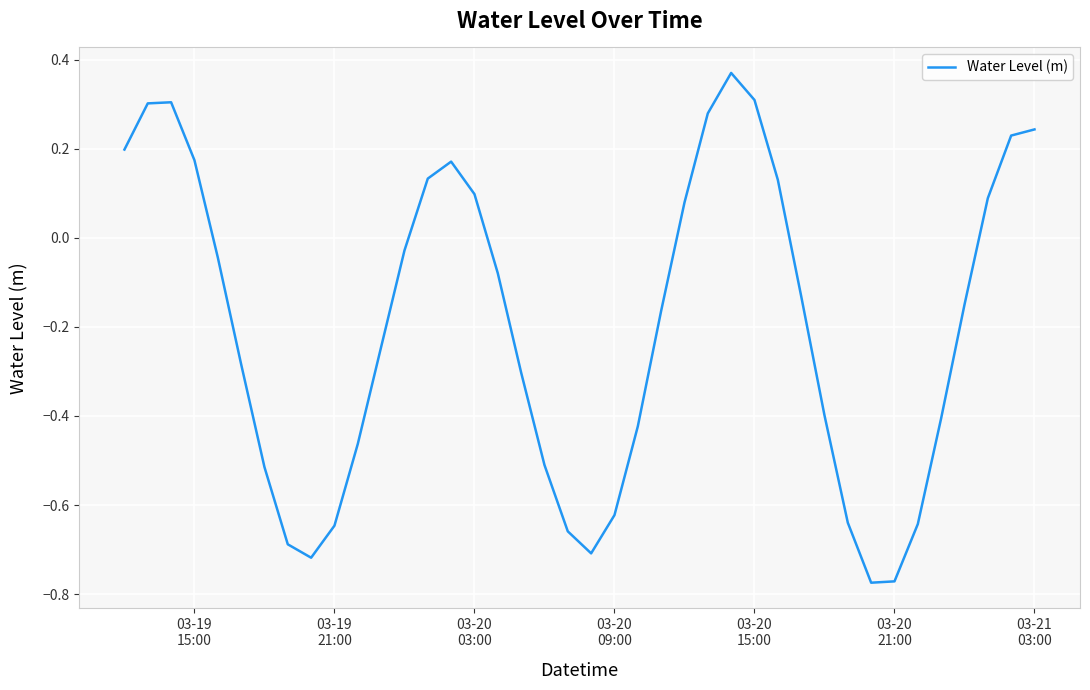

What is the difference between the maximum and minimum values?

1.1